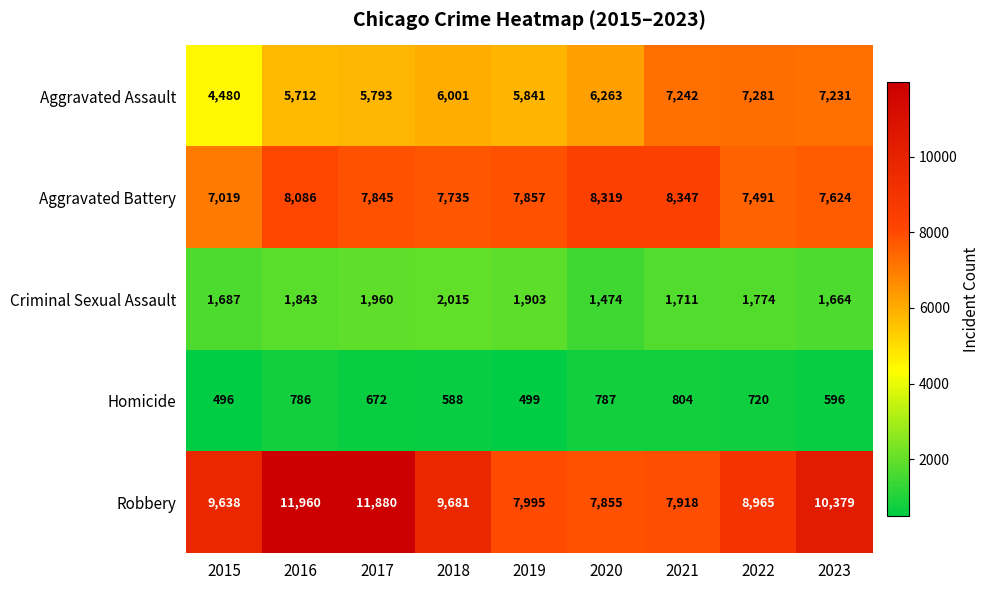

Which series has the widest spread of values?

Robbery